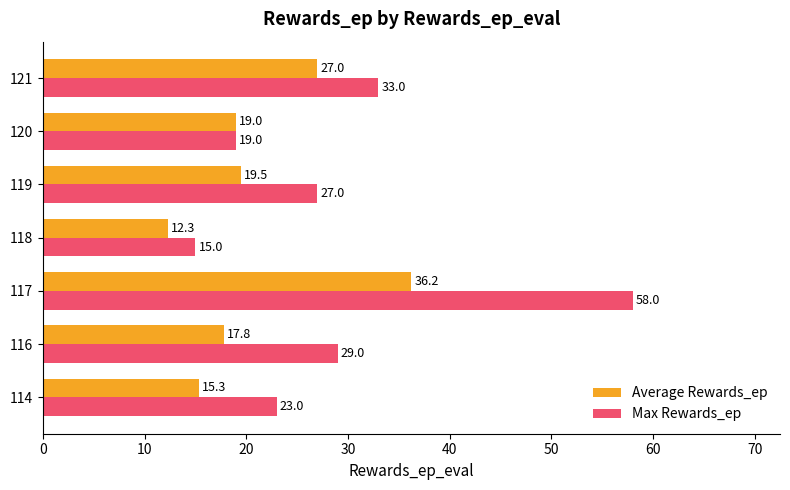

What is the spread (max minus min) of values at 118?

2.7